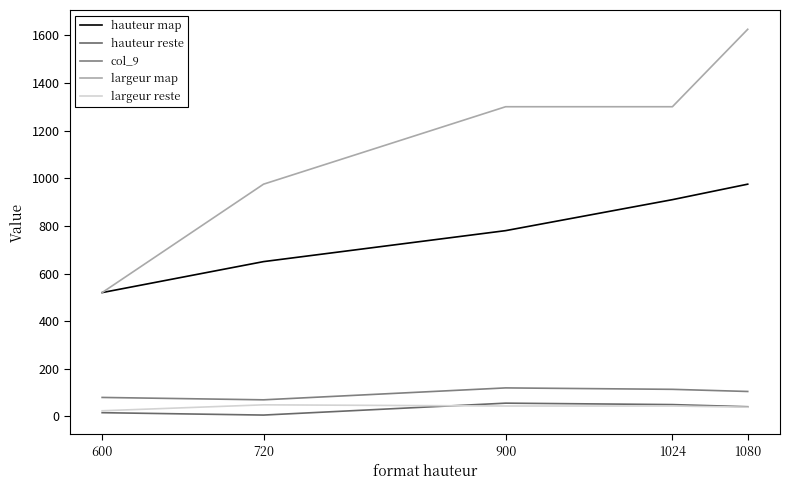

How many lines are shown in the chart?

5